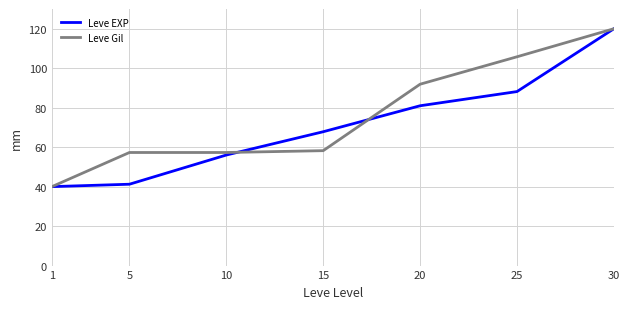

At 10, list the series in order from largest to smallest.

Leve Gil, Leve EXP